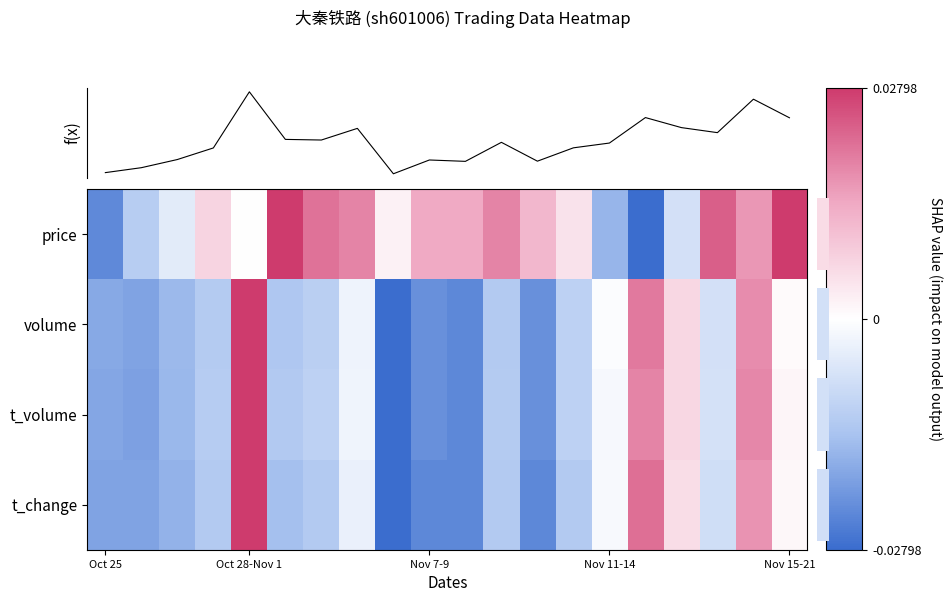

What is the difference between the maximum and minimum values in the f(x) series?

1.5